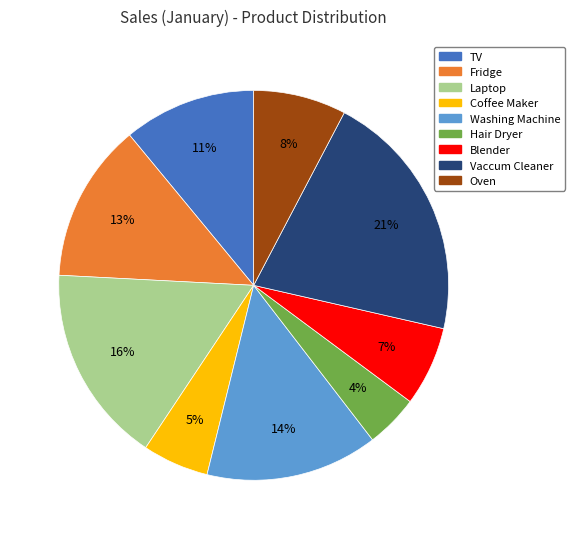

To the nearest percent, what percentage of the pie is Hair Dryer?

4%